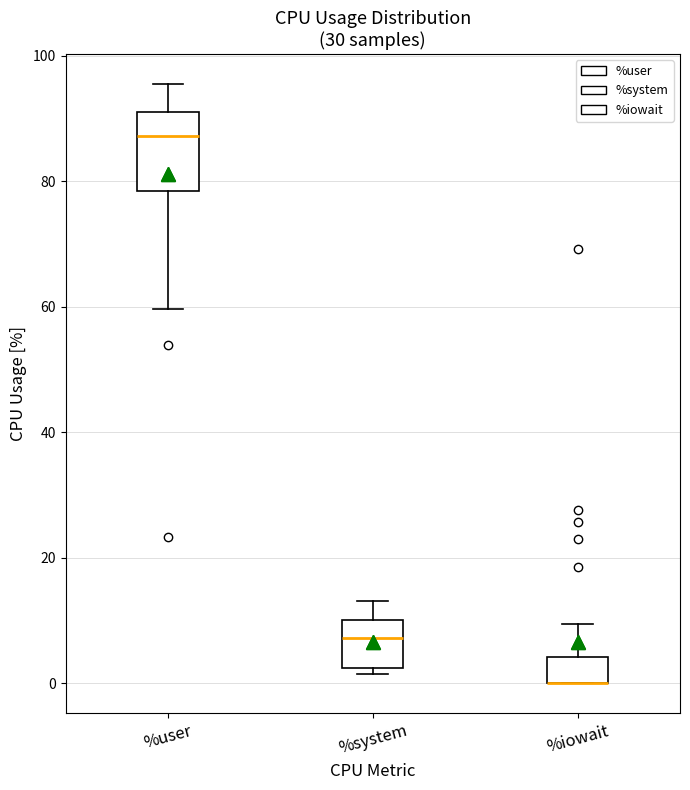

Reading left to right, read every box against the y-axis: the position of its median line, the range the box covers, and the ends of its whiskers. The values are not printed on the chart, so give them approximately, as read against the axis.

%user: median 88, box 78 to 90, whiskers 60 to 96
%system: median 8, box 2 to 10, whiskers 2 (just below the box's lower edge) to 14
%iowait: median 0 (drawn on the box's lower edge), box 0 to 4, whiskers 0 to 10